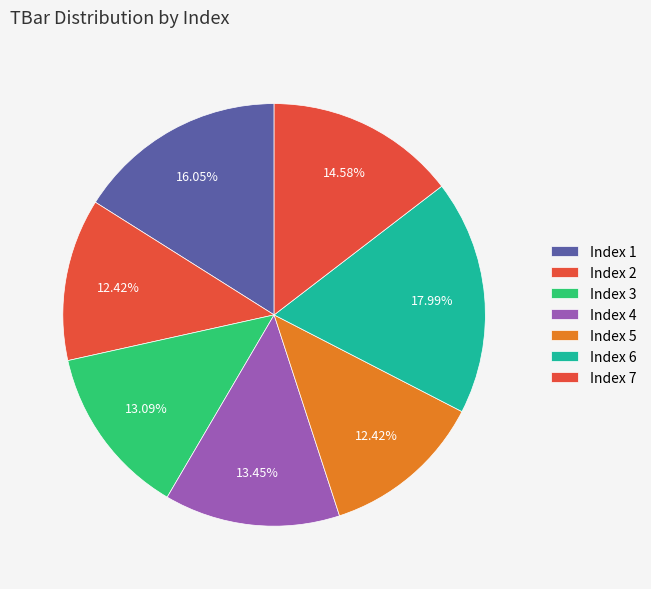

Rank the categories by value from highest to lowest.

6, 1, 7, 4, 3, 2, 5